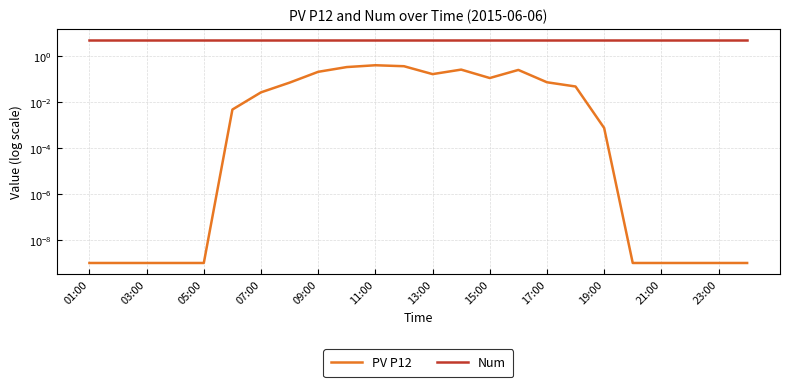

Does the chart have visible grid lines?

Yes